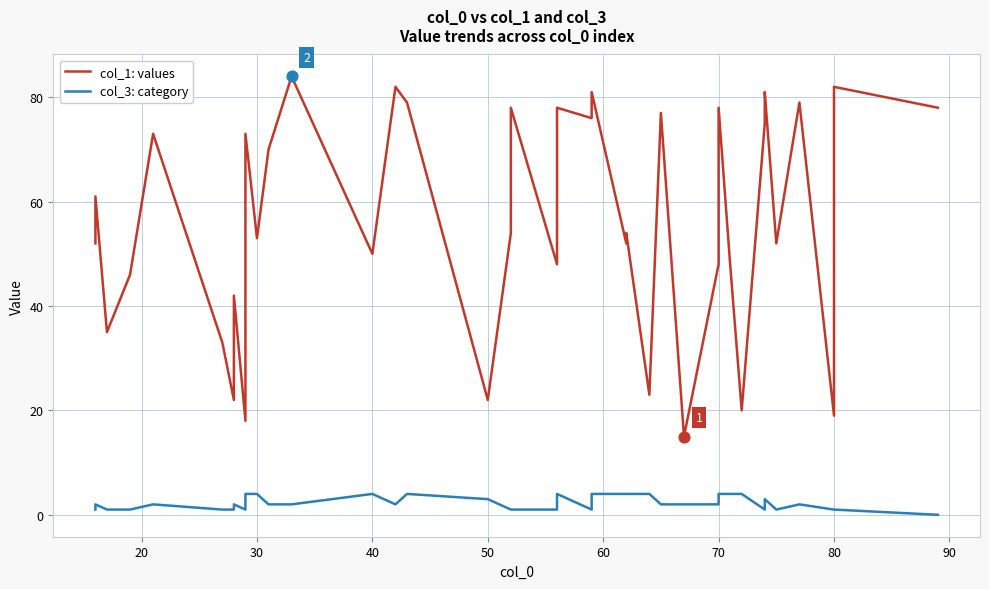

Is the value of col_3: category at 18 greater than the value of col_1: values at 39?

No